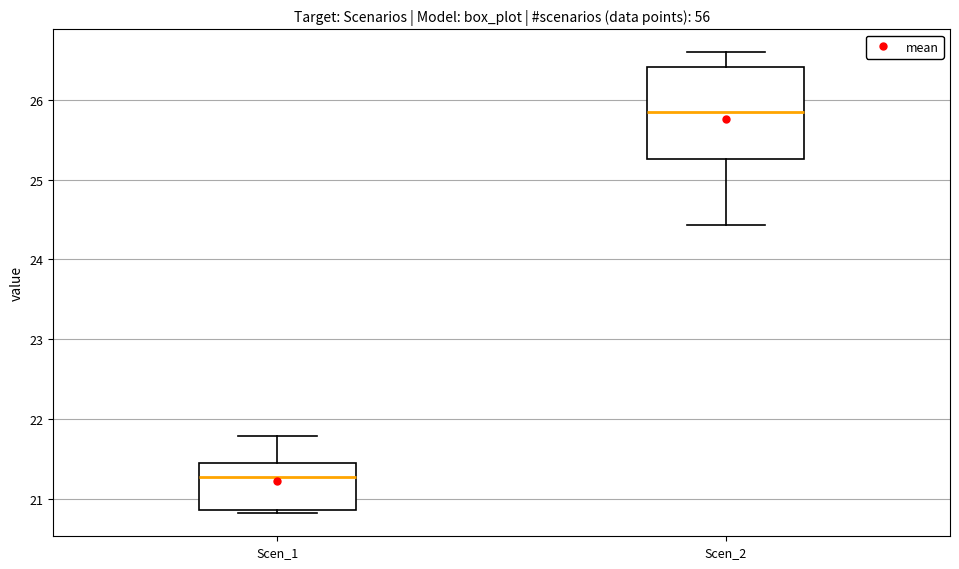

Which box has the highest median line?

Scen_2